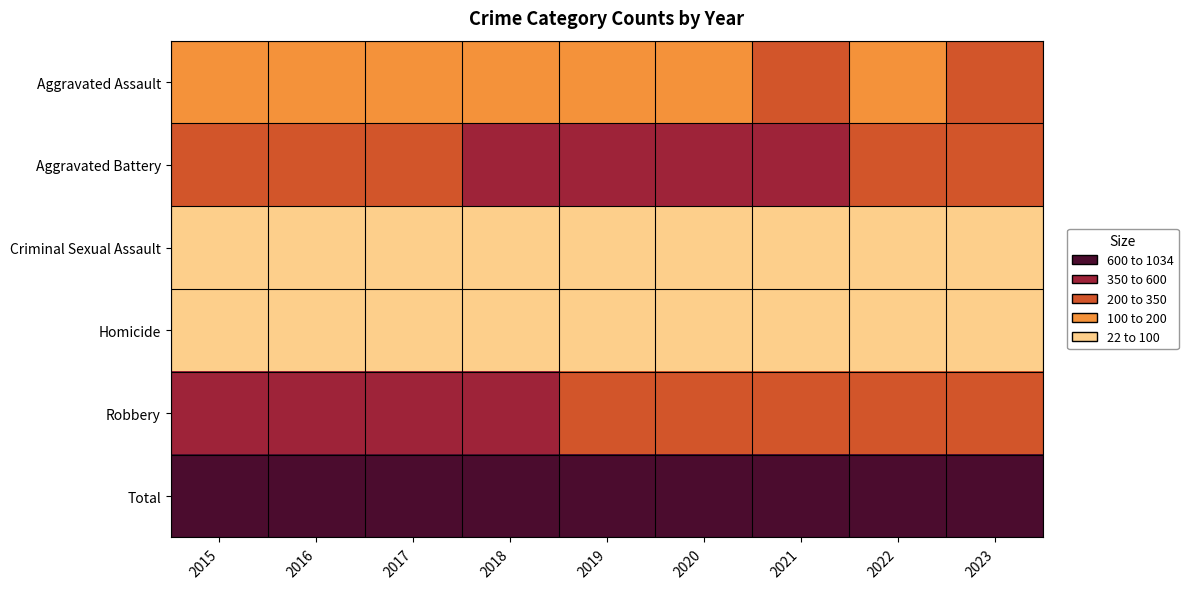

Which series has the widest spread of values?

Total